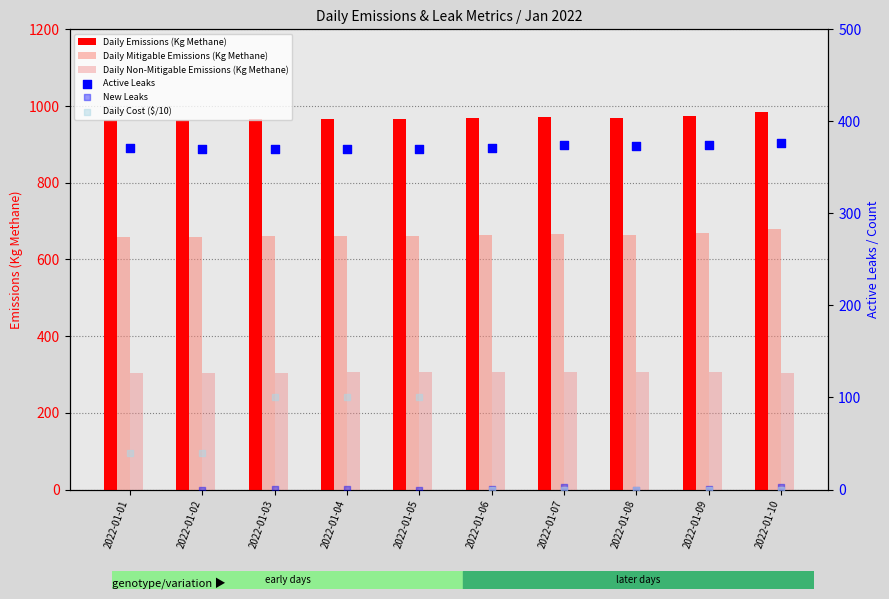

Which series contains the lowest Y value?

New Leaks